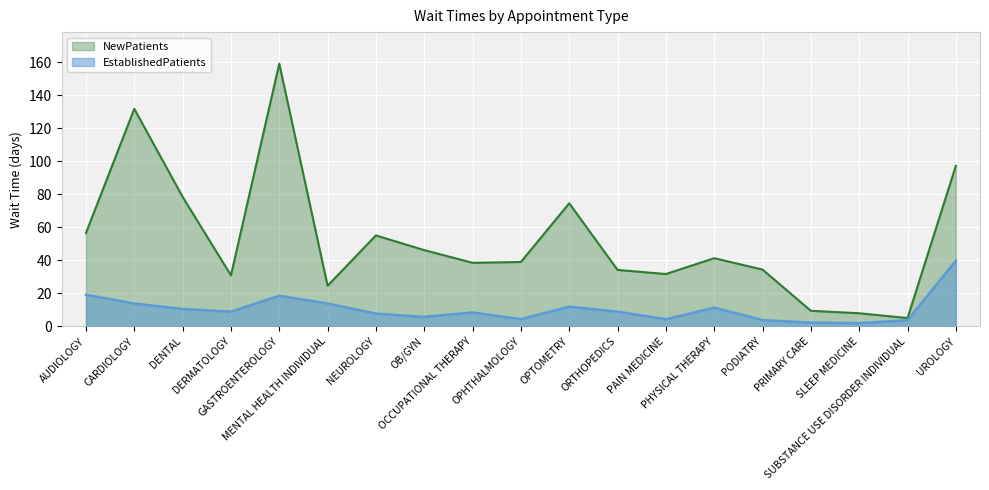

True or false: NewPatients and EstablishedPatients cross at least once.

False